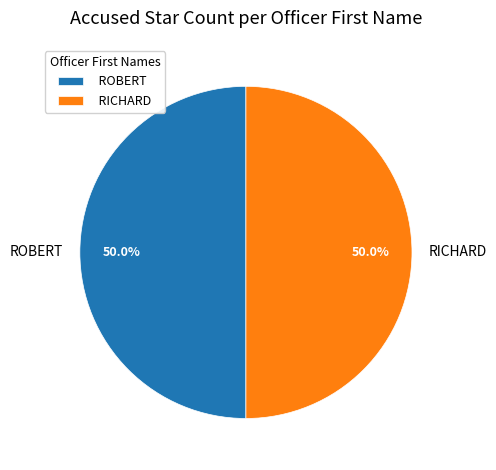

Do RICHARD and ROBERT together represent more than half of the pie?

Yes